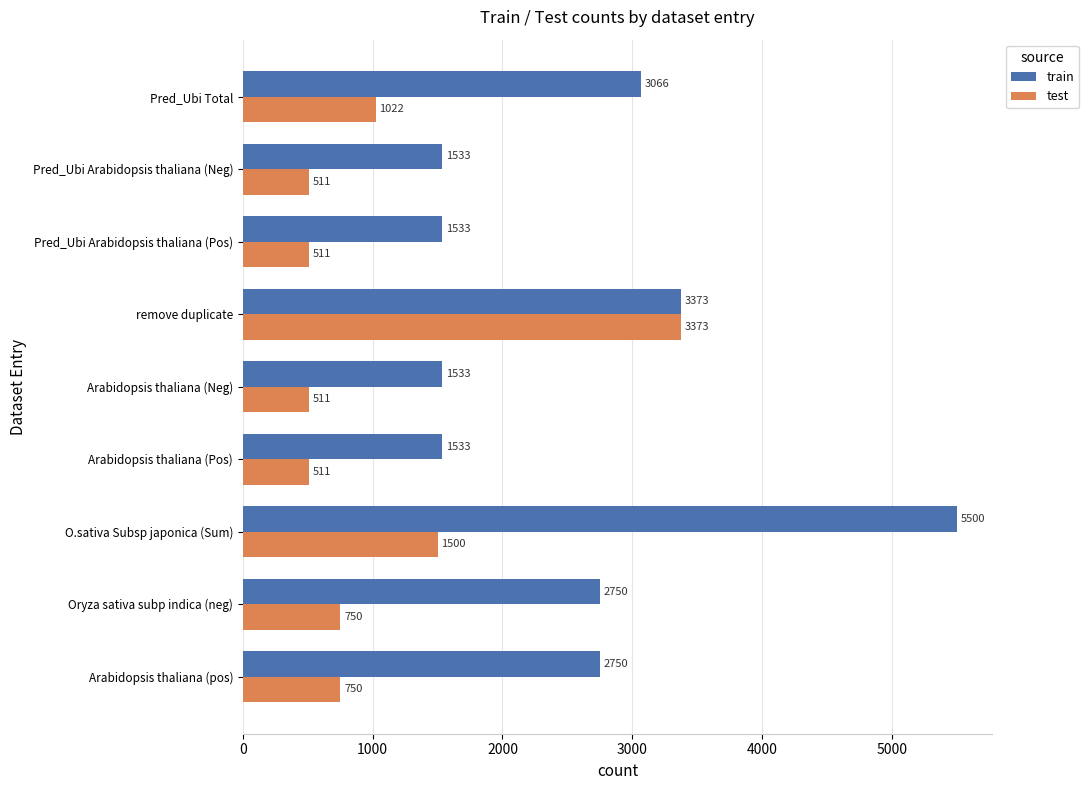

Which series has the largest total across all categories?

train